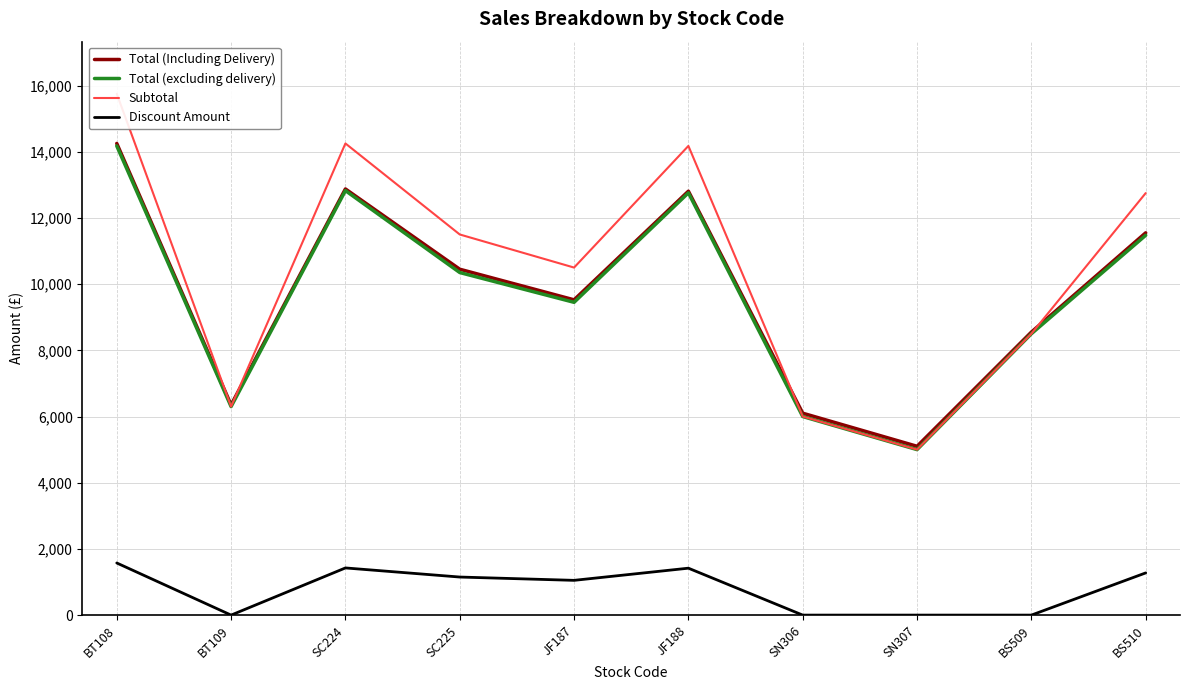

What is the total value across all series at JF187?

30525.0